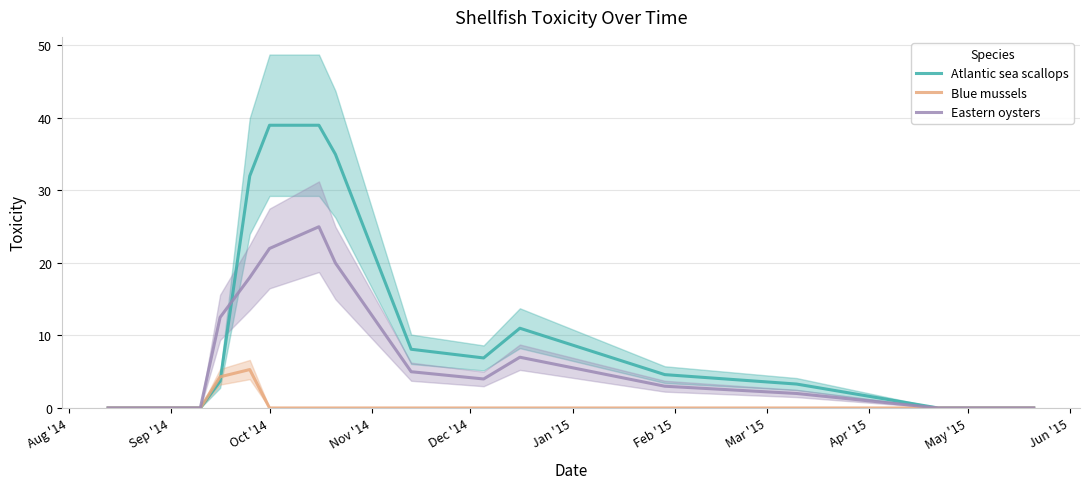

What is the highest value of the Eastern oysters series?

25.0